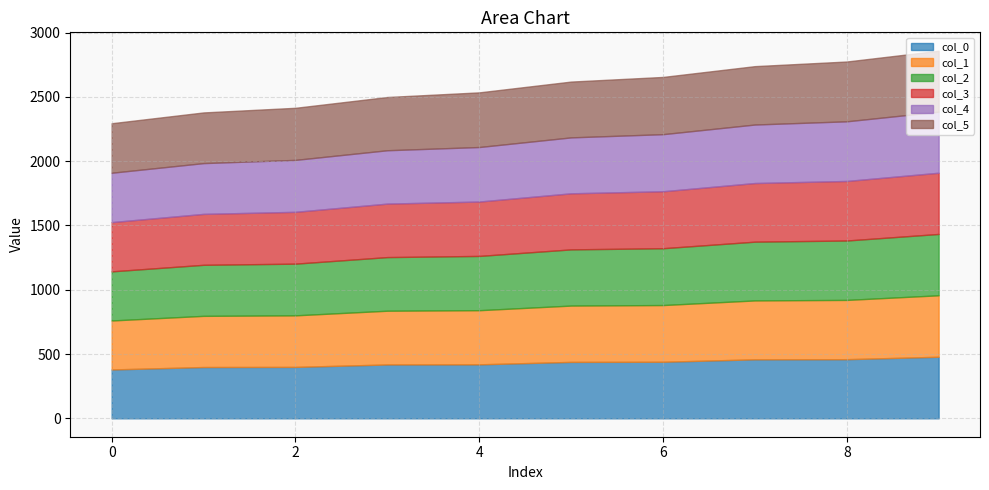

Where is col_4 nearest to the value 429?

4